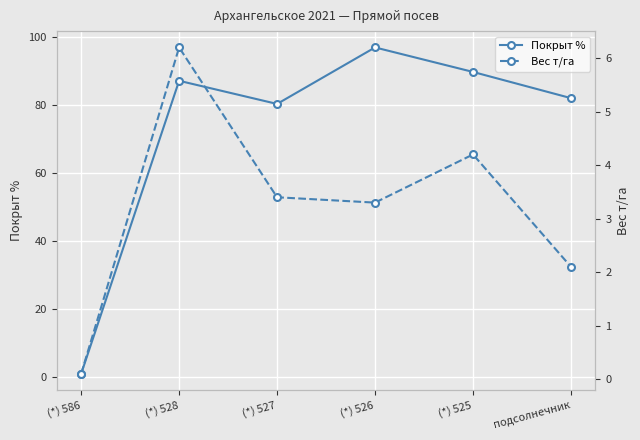

True or false: Вес т/га has a value of 2.1 at подсолнечник.

True